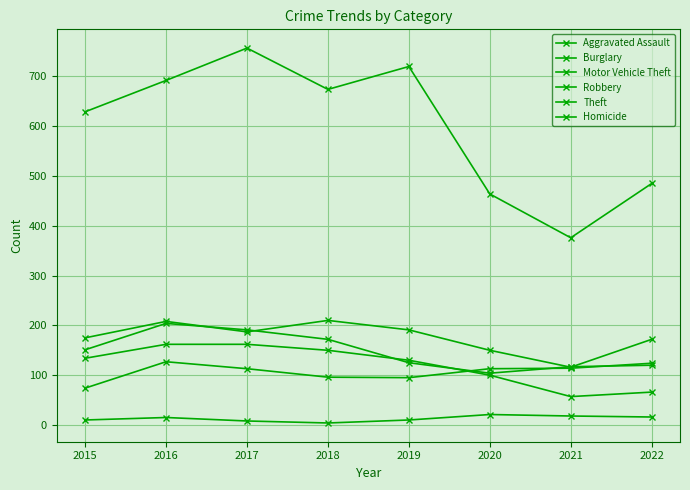

True or false: Motor Vehicle Theft has more than 1 interior local peaks.

True